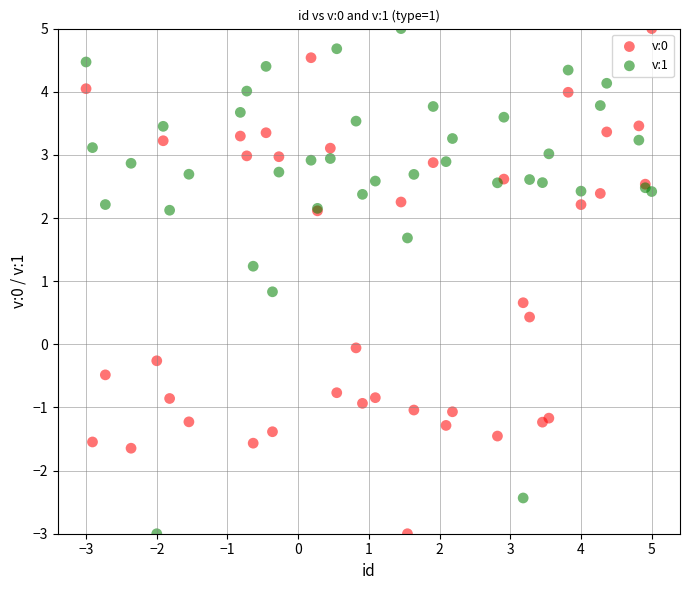

What are all the series names shown in the legend?

v:0, v:1